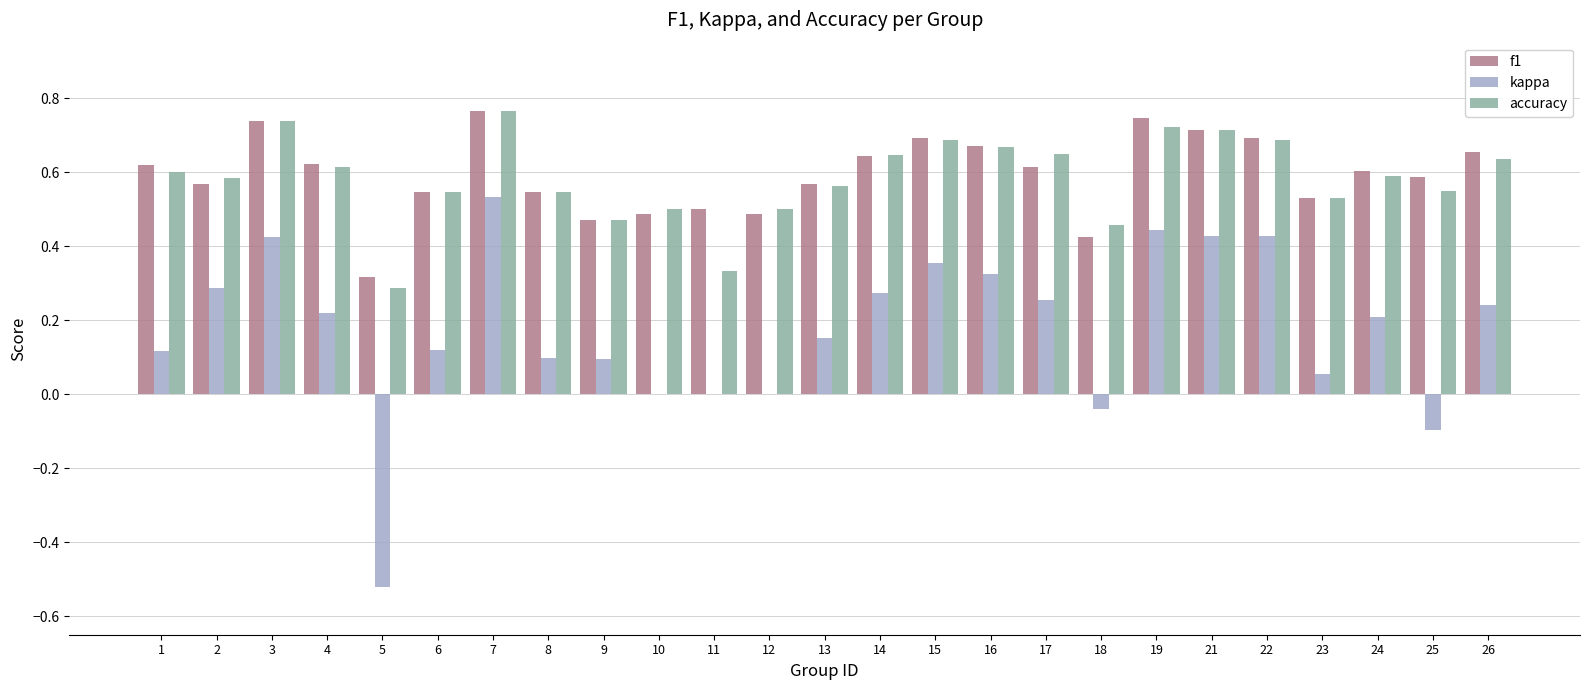

Is it true that kappa equals 0.7 at 3?

False